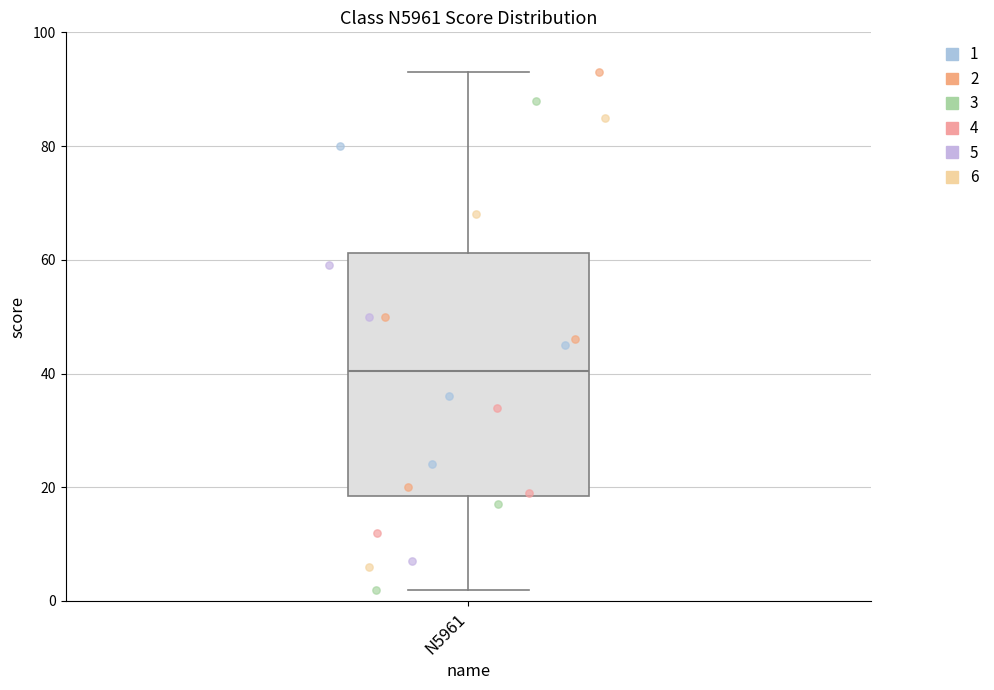

Transcribe this box plot: give where the median line is, the range the box spans, and where the two whiskers end, as read against the y-axis. The values are not printed on the chart, so give them approximately, as read against the axis.

median 40, box 18 to 62, whiskers 2 to 94